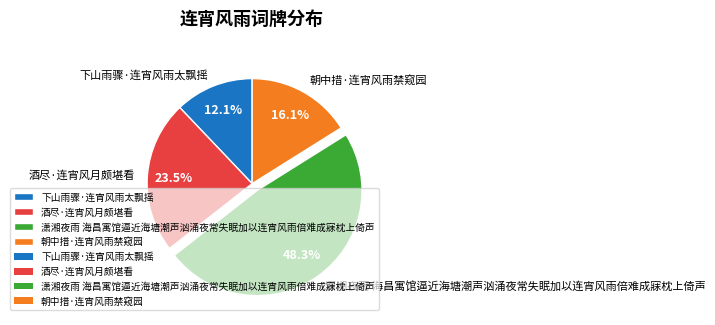

Is it true that 朝中措·连宵风雨禁窥园 is 16% of the pie?

True